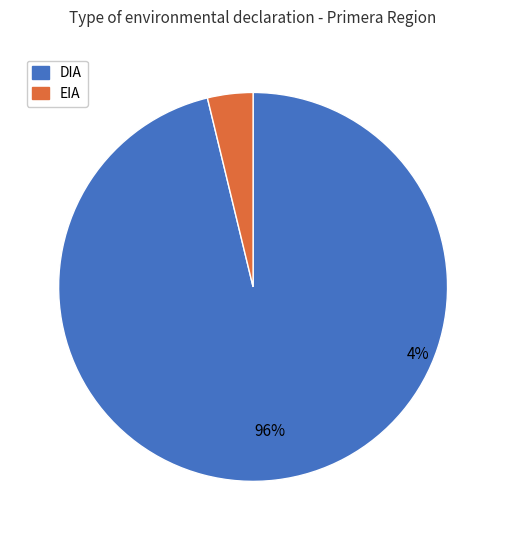

Is it true that EIA is 4% of the pie?

True